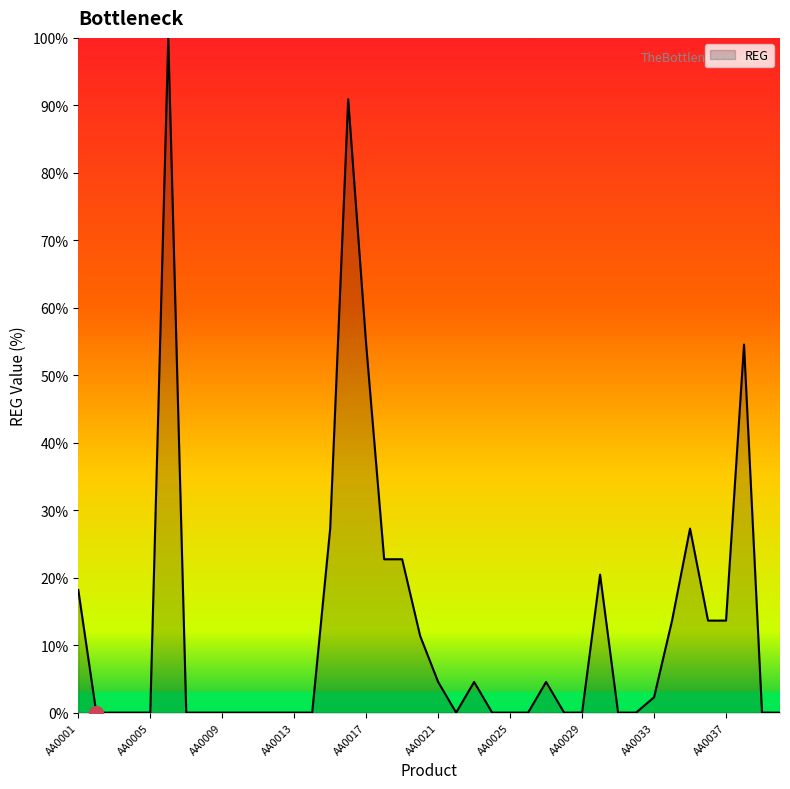

What is the maximum value shown in the chart?

100.0